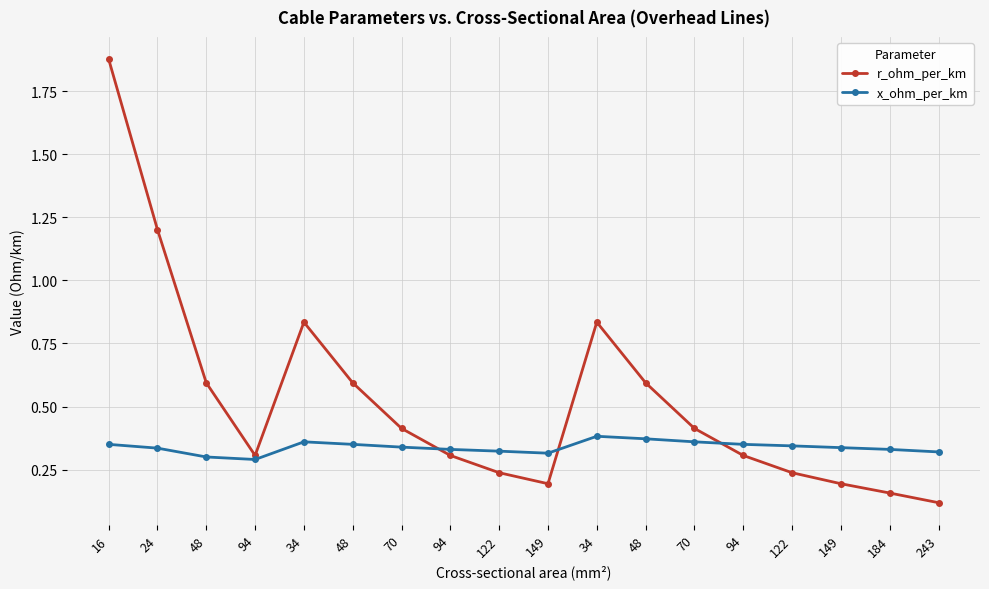

Does the chart have visible grid lines?

Yes